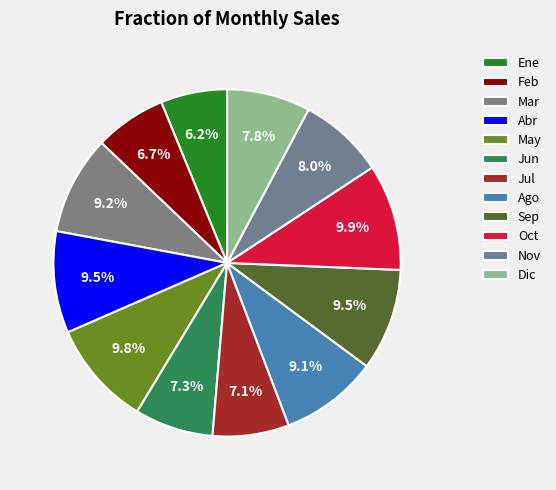

What percentage do Oct and Sep together represent?

19.4%